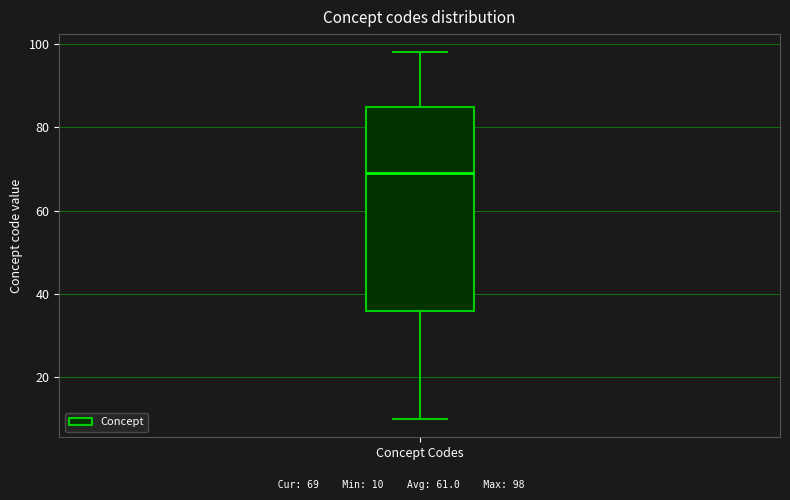

Read this box plot against the y-axis: the position of the median line, the range covered by the box, and the ends of both whiskers. The values are not printed on the chart, so give them approximately, as read against the axis.

median 70, box 36 to 86, whiskers 10 to 98